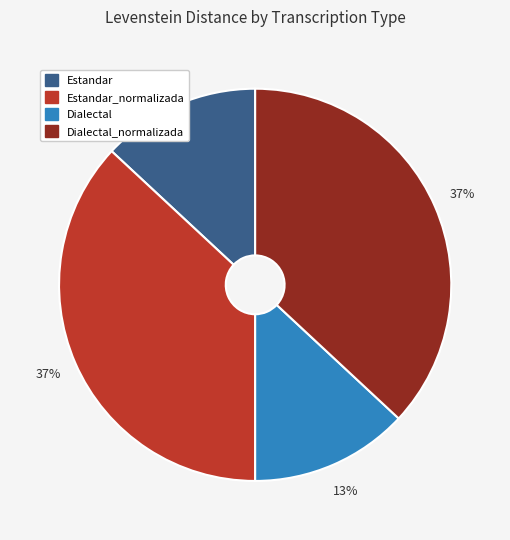

Does Dialectal_normalizada represent more than half of the total?

No